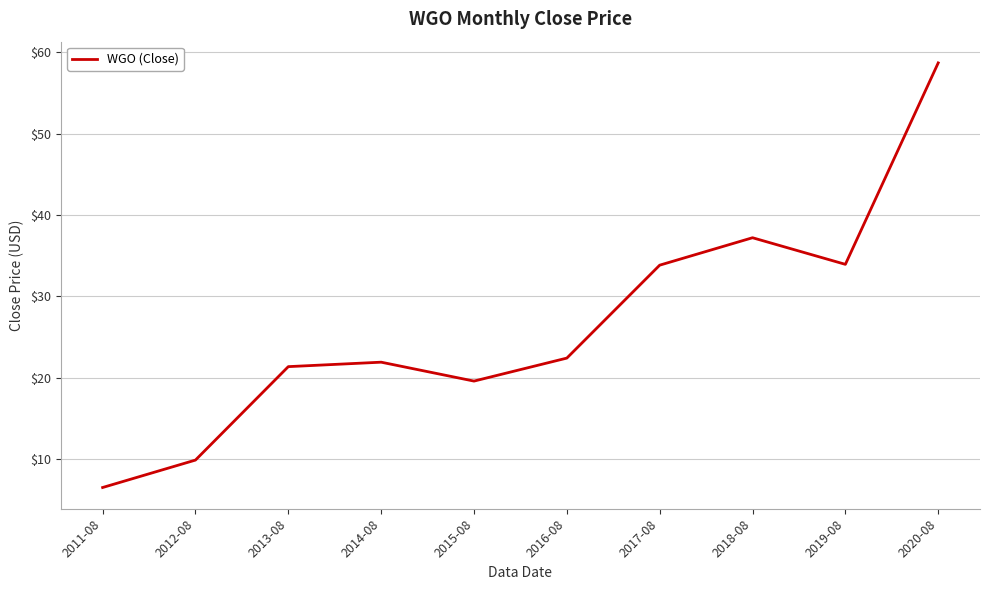

What is the maximum value shown in the chart?

58.7